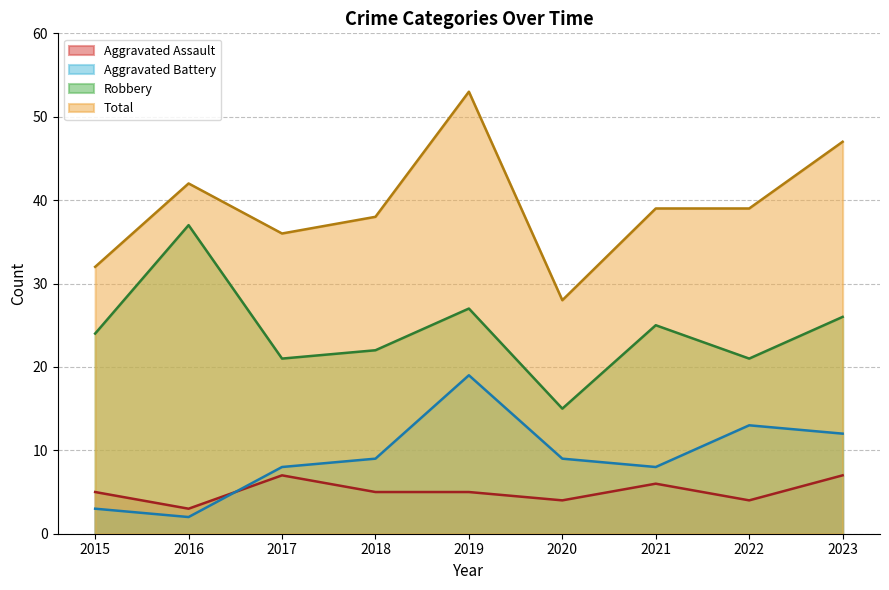

What value does the Robbery series have at 2016?

37